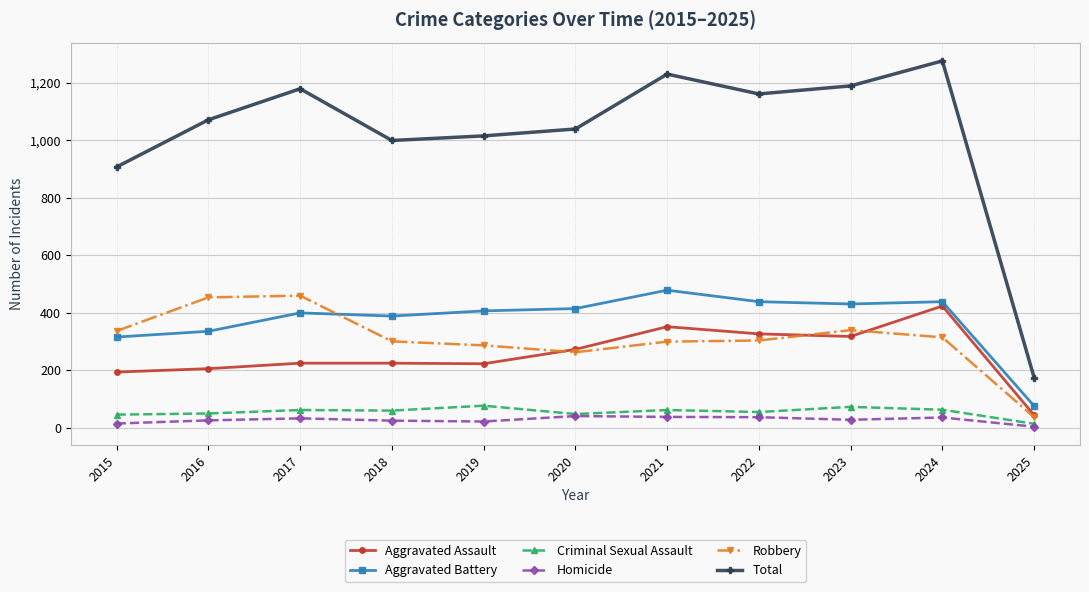

What is the approximate value of Homicide at 2025, to the nearest 5?

5